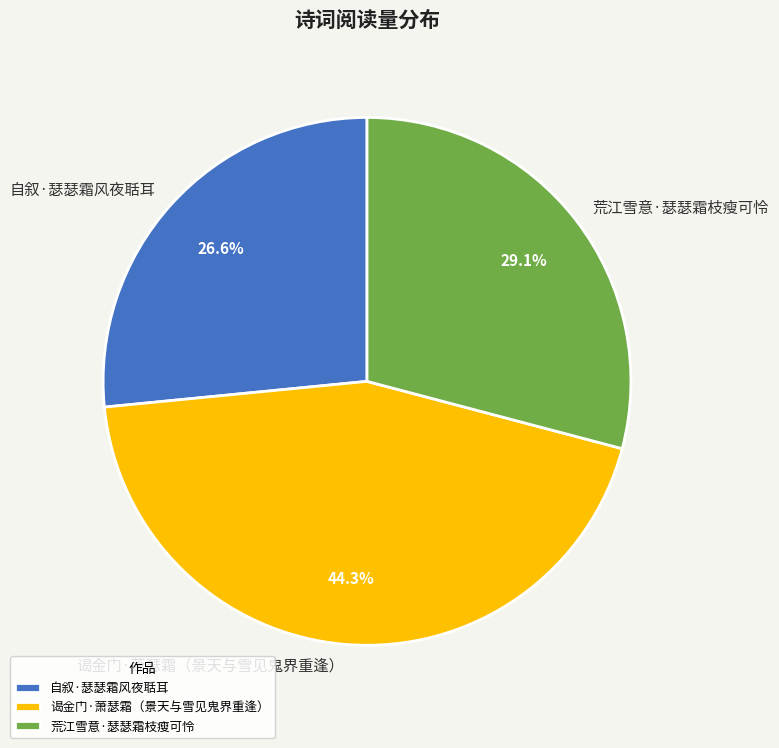

Is it true that 自叙·瑟瑟霜风夜聒耳 is 35% of the pie?

False